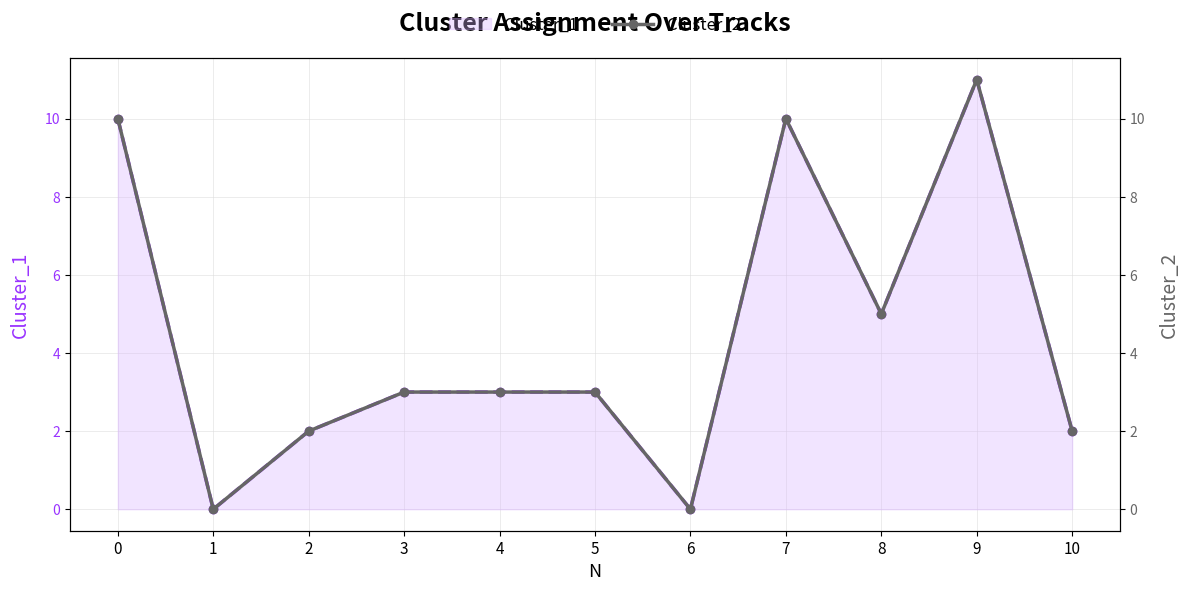

At which category is the sum across all series the highest?

9